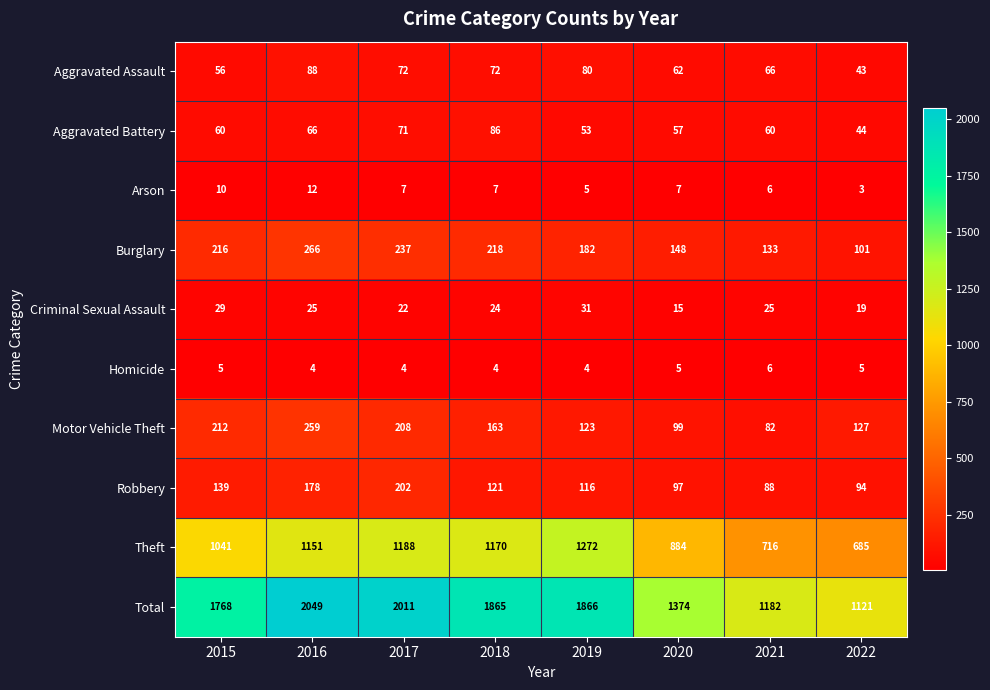

The value of Total at 2018 is 3321. True or false?

False